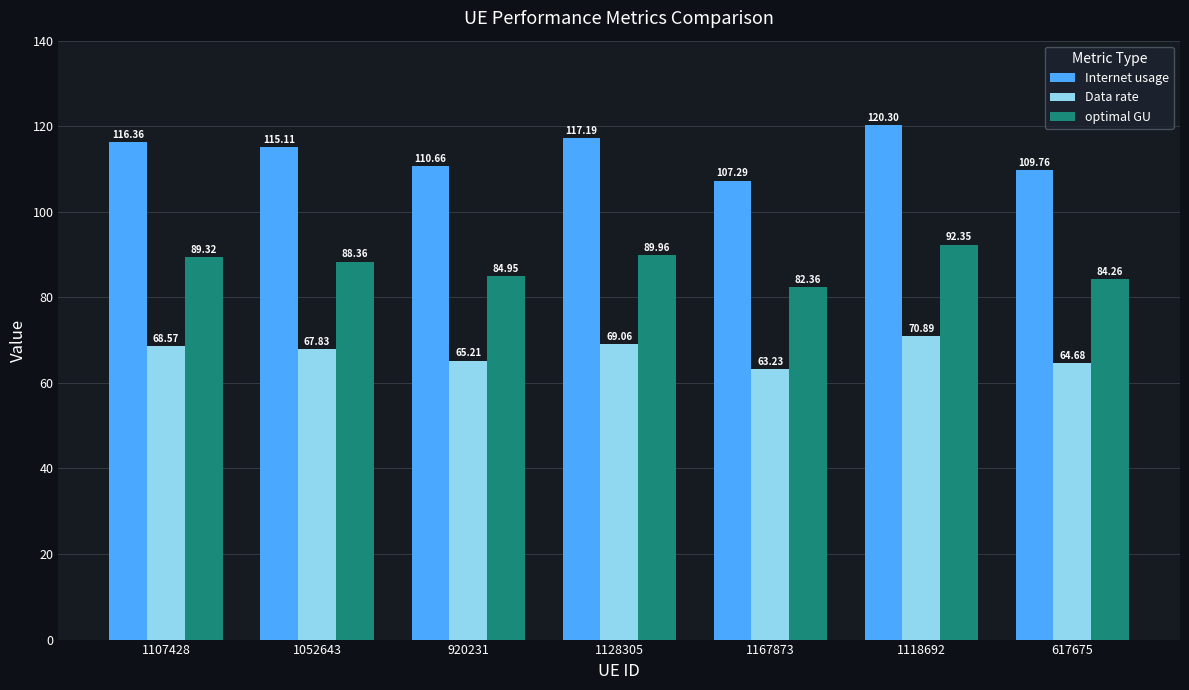

How many categories are shown in the chart?

7